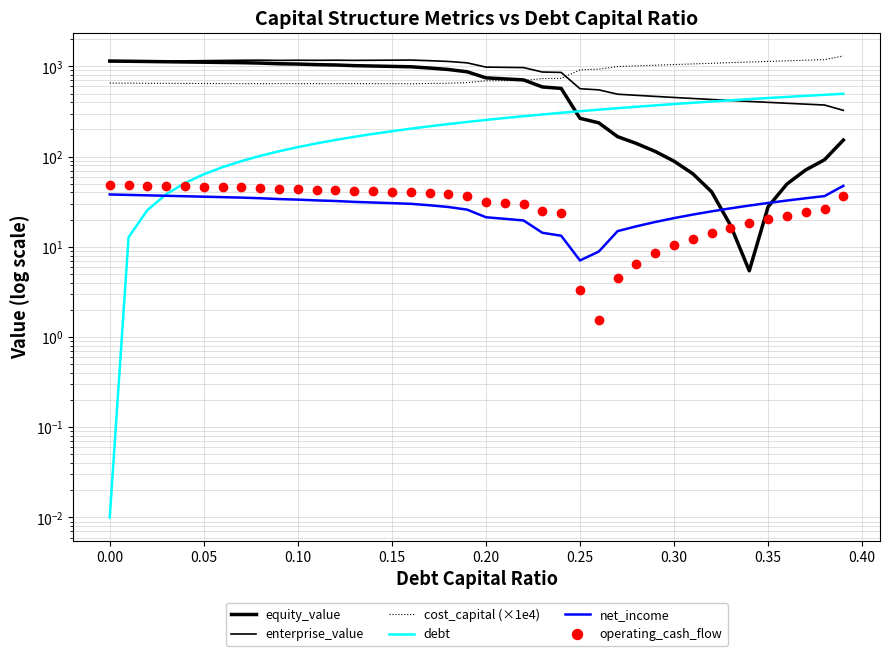

How many times do operating_cash_flow and debt cross each other?

1